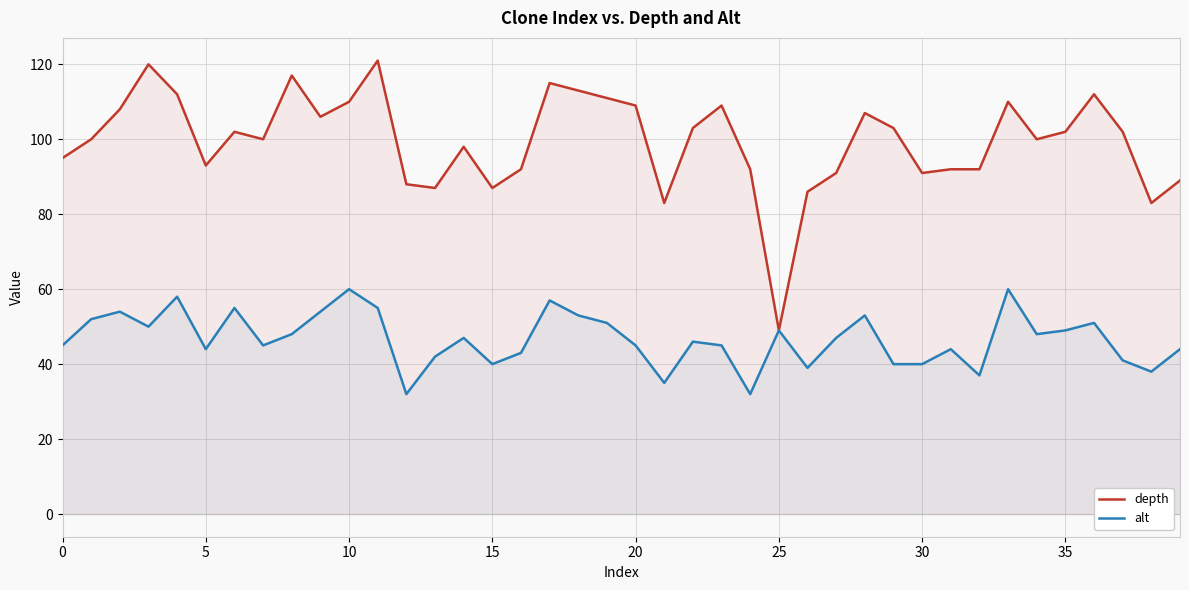

List the series in order of their peak value, lowest first.

alt, depth